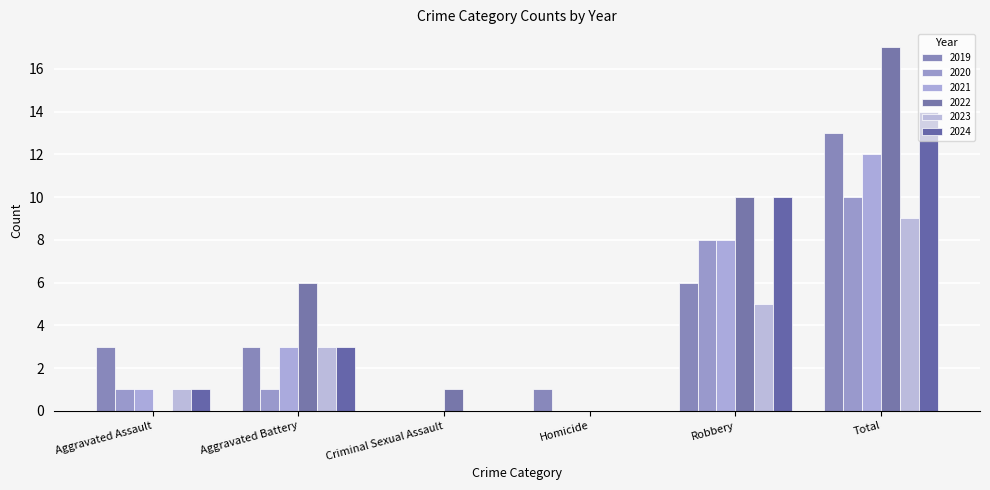

What are all the series names shown in the legend?

2019, 2020, 2021, 2022, 2023, 2024